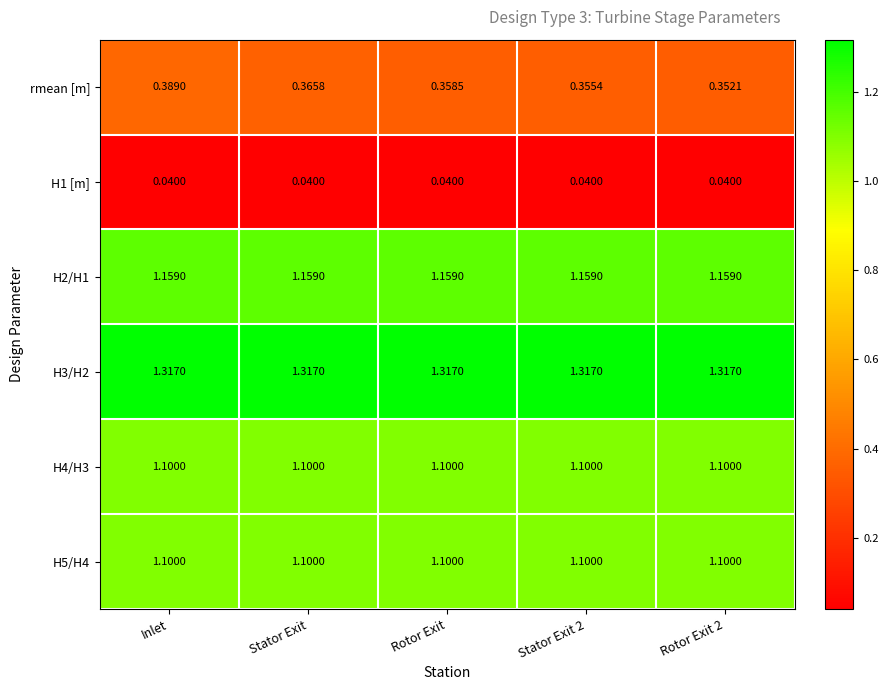

Which series has the widest spread of values?

rmean [m]